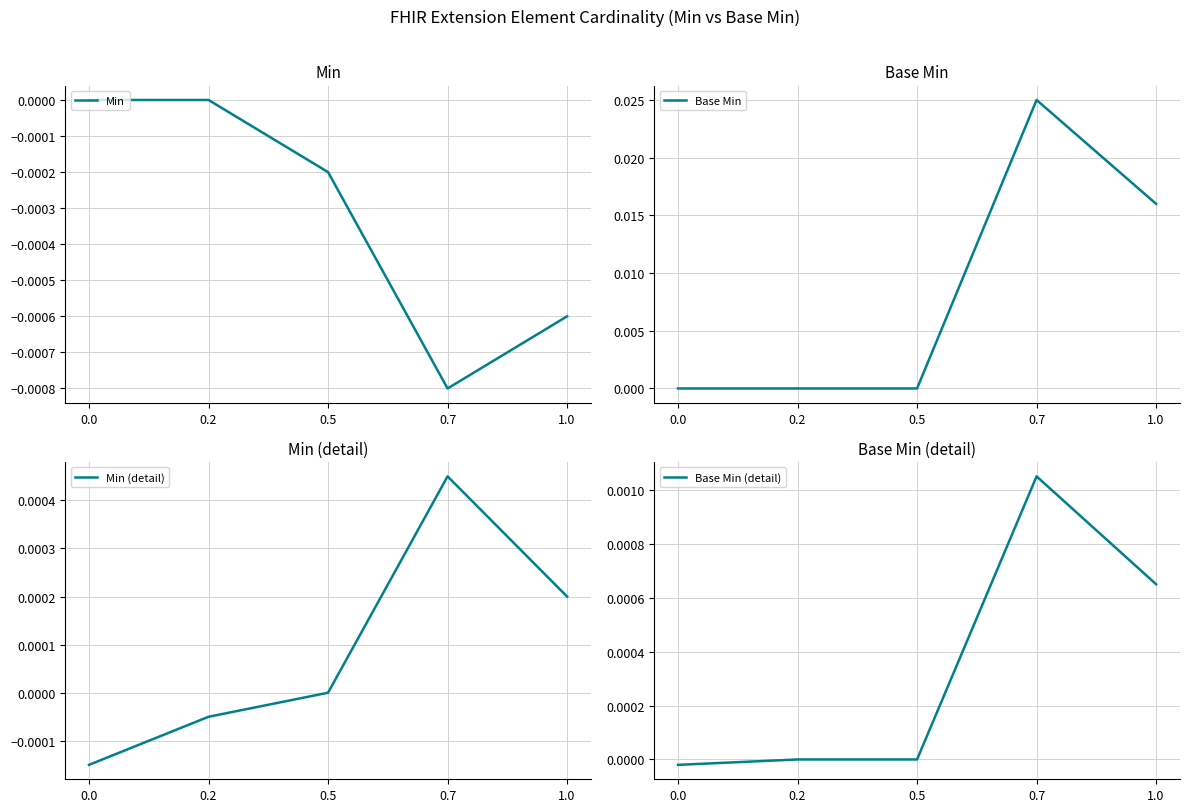

Which has a higher value, 0.5 or 0.2?

0.2